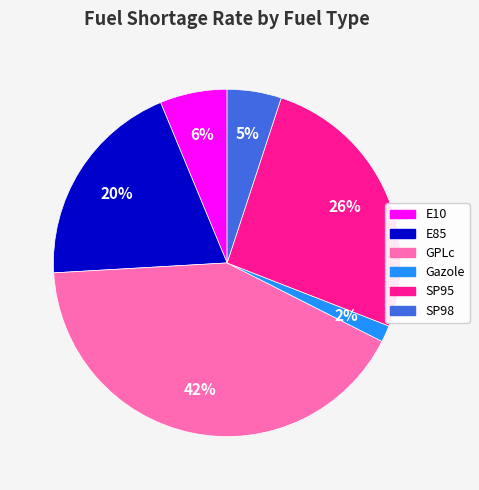

Which slice is the largest?

GPLc